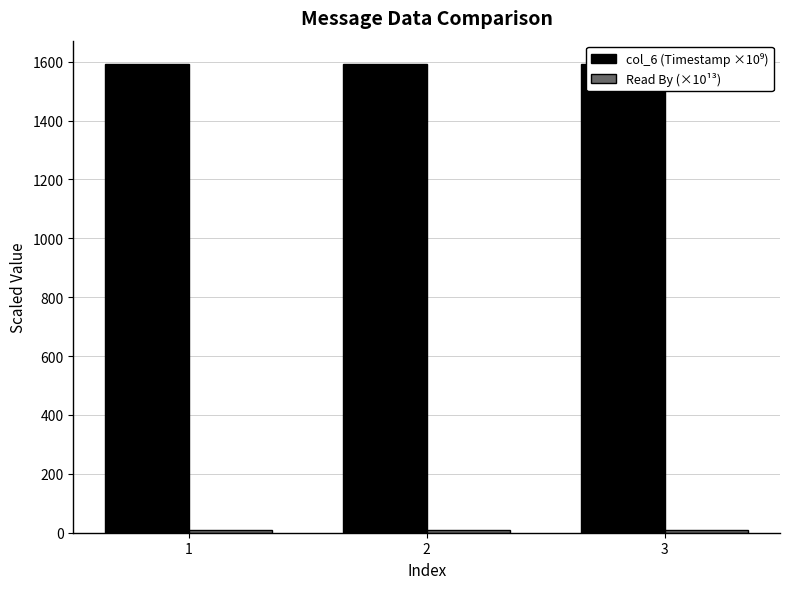

At 1, list the series in order from largest to smallest.

col_6 (Timestamp ×10⁹), Read By (×10¹³)